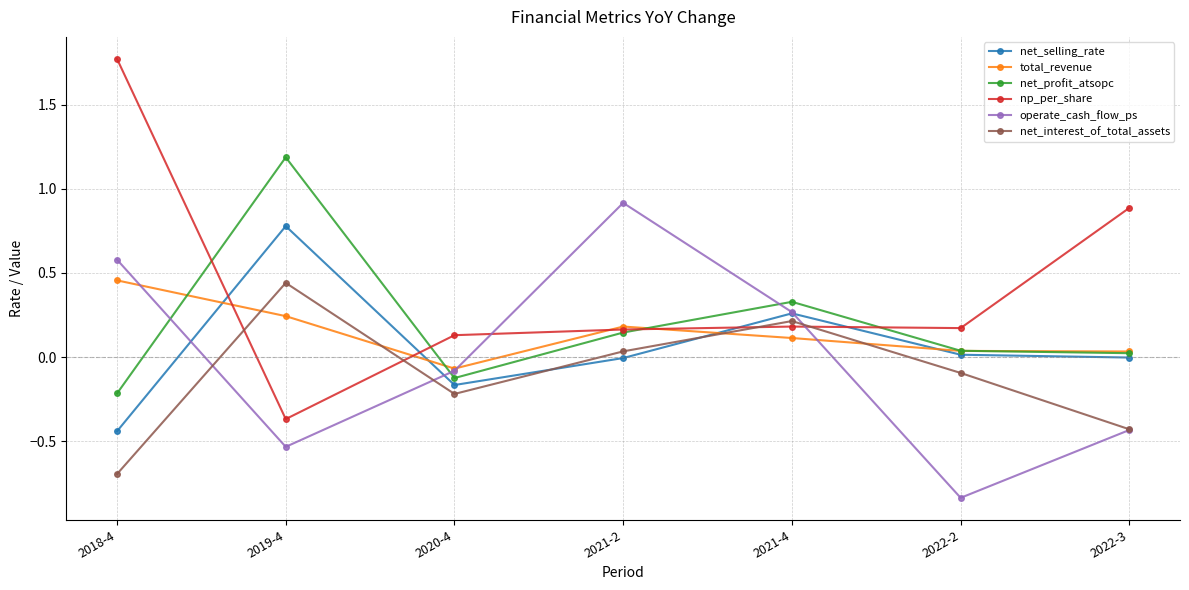

Which category has the lowest value in the net_selling_rate series?

2018-4